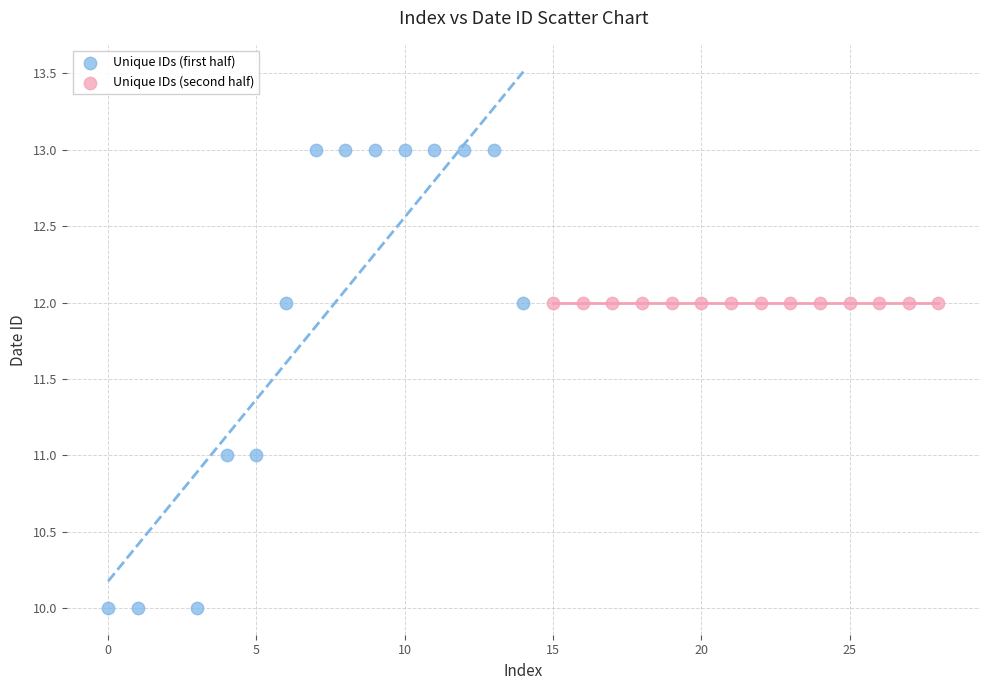

Which series reaches the maximum Y coordinate?

Unique IDs (first half)